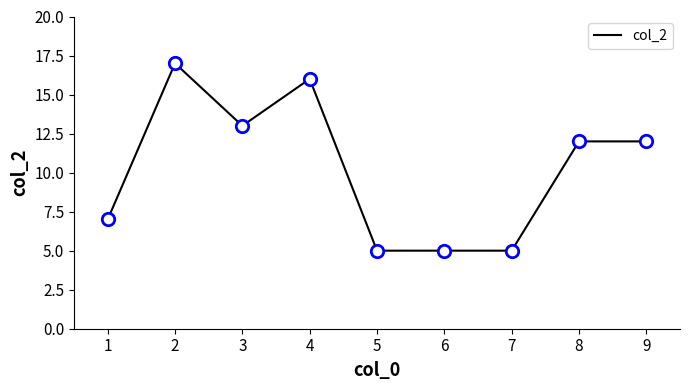

Between 1 and 6, which is larger?

1